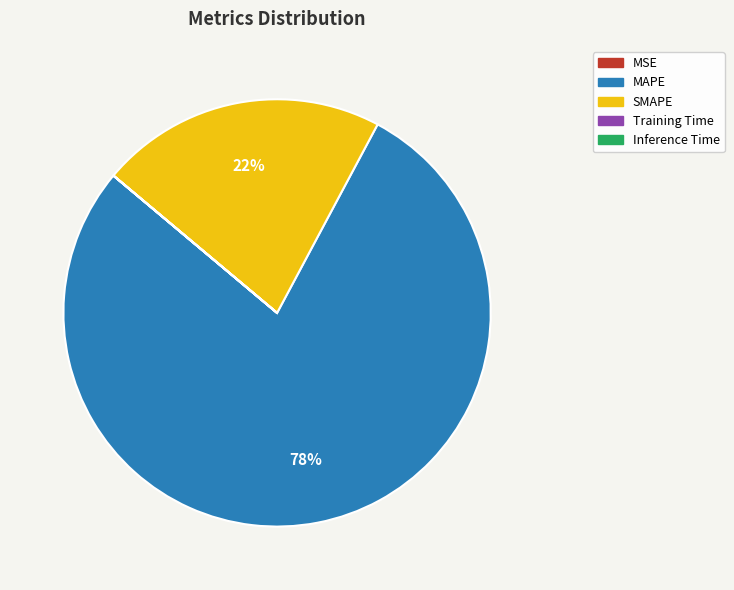

What is the largest slice in the pie chart?

MAPE